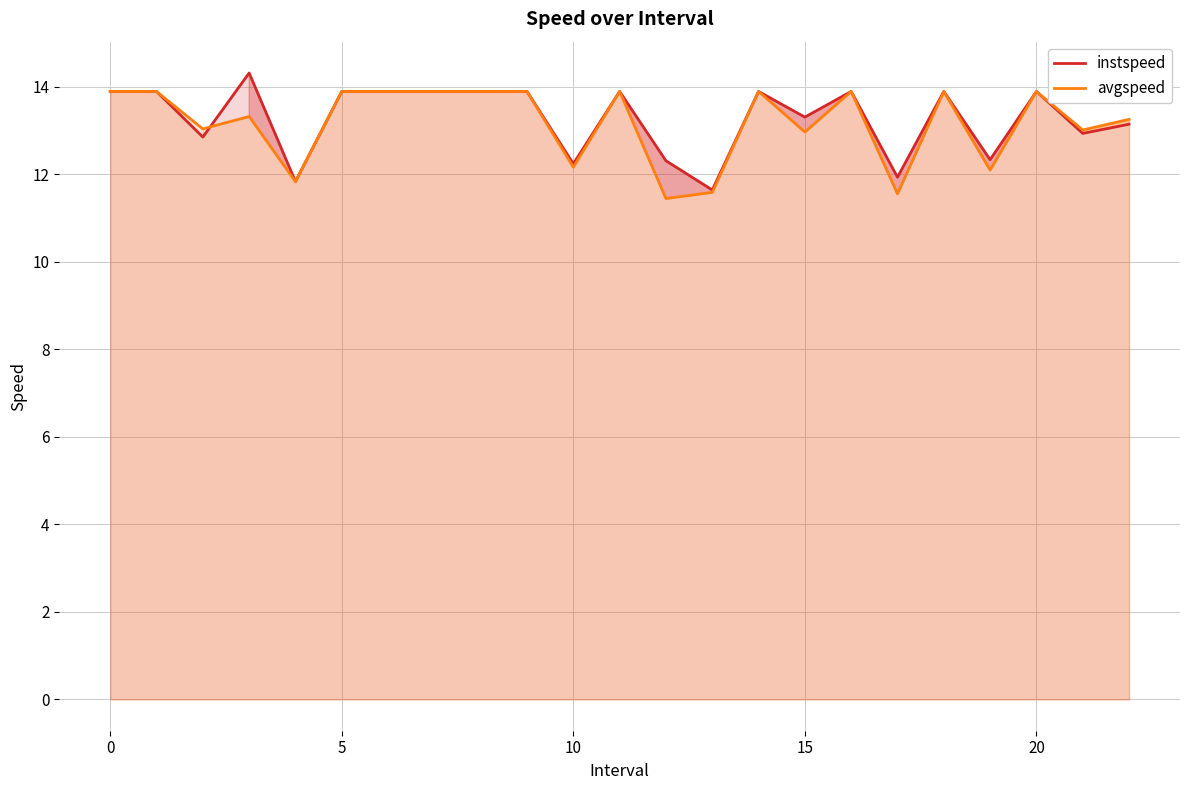

Does the chart have visible grid lines?

Yes